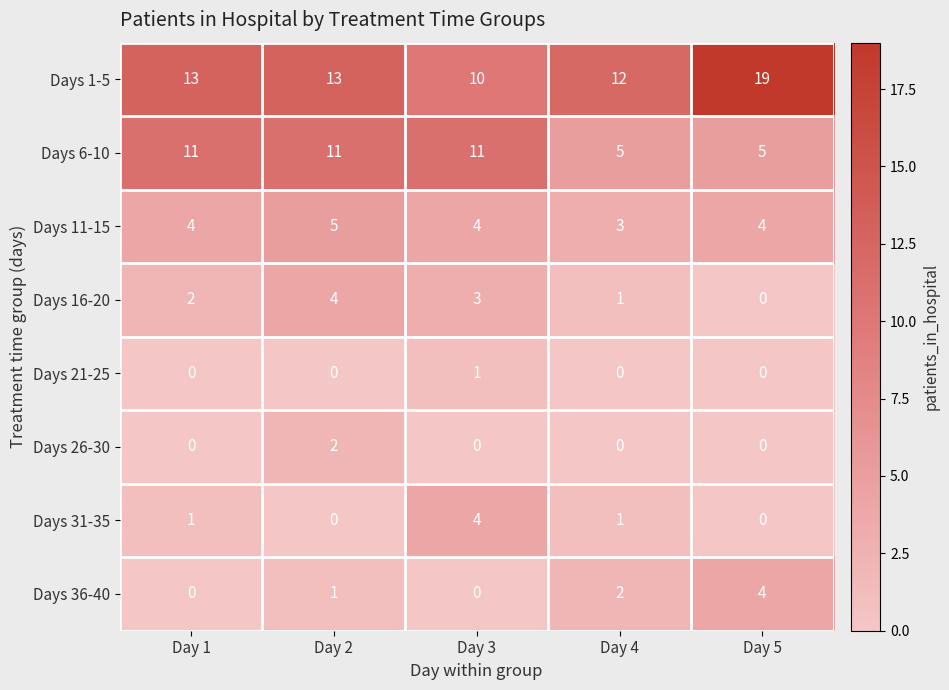

What is the difference between the maximum and minimum values in the Days 6-10 series?

6